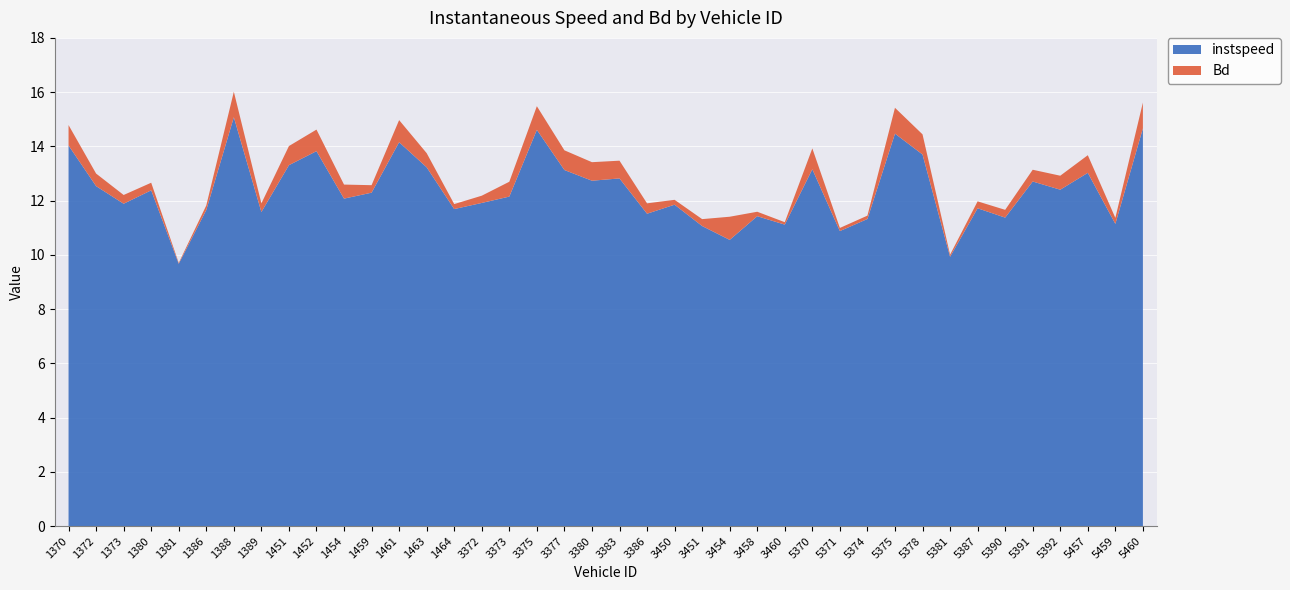

Reading left to right, list all the values displayed in this chart.

instspeed: 1370=14.0	1372=12.5	1373=11.9	1380=12.4	1381=9.7	1386=11.7	1388=15.1	1389=11.6	1451=13.3	1452=13.8	1454=12.1	1459=12.3	1461=14.2	1463=13.2	1464=11.7	3372=11.9	3373=12.1	3375=14.6	3377=13.1	3380=12.7	3383=12.8	3386=11.5	3450=11.8	3451=11.1	3454=10.6	3458=11.4	3460=11.1	5370=13.2	5371=10.9	5374=11.3	5375=14.5	5378=13.7	5381=9.9	5387=11.7	5390=11.4	5391=12.7	5392=12.4	5457=13.0	5459=11.1	5460=14.7
Bd: 1370=0.8	1372=0.5	1373=0.3	1380=0.3	1381=0.0	1386=0.2	1388=0.9	1389=0.3	1451=0.7	1452=0.8	1454=0.5	1459=0.3	1461=0.8	1463=0.5	1464=0.2	3372=0.3	3373=0.5	3375=0.9	3377=0.7	3380=0.7	3383=0.7	3386=0.4	3450=0.2	3451=0.3	3454=0.9	3458=0.2	3460=0.1	5370=0.8	5371=0.1	5374=0.1	5375=1.0	5378=0.7	5381=0.1	5387=0.3	5390=0.3	5391=0.4	5392=0.5	5457=0.7	5459=0.2	5460=1.0